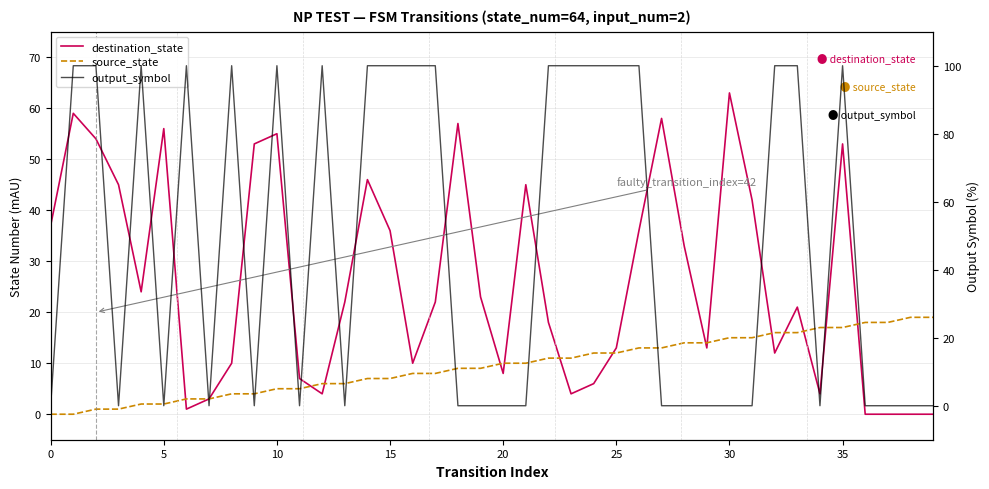

The source_state series shows 19 at 38. True or false?

True